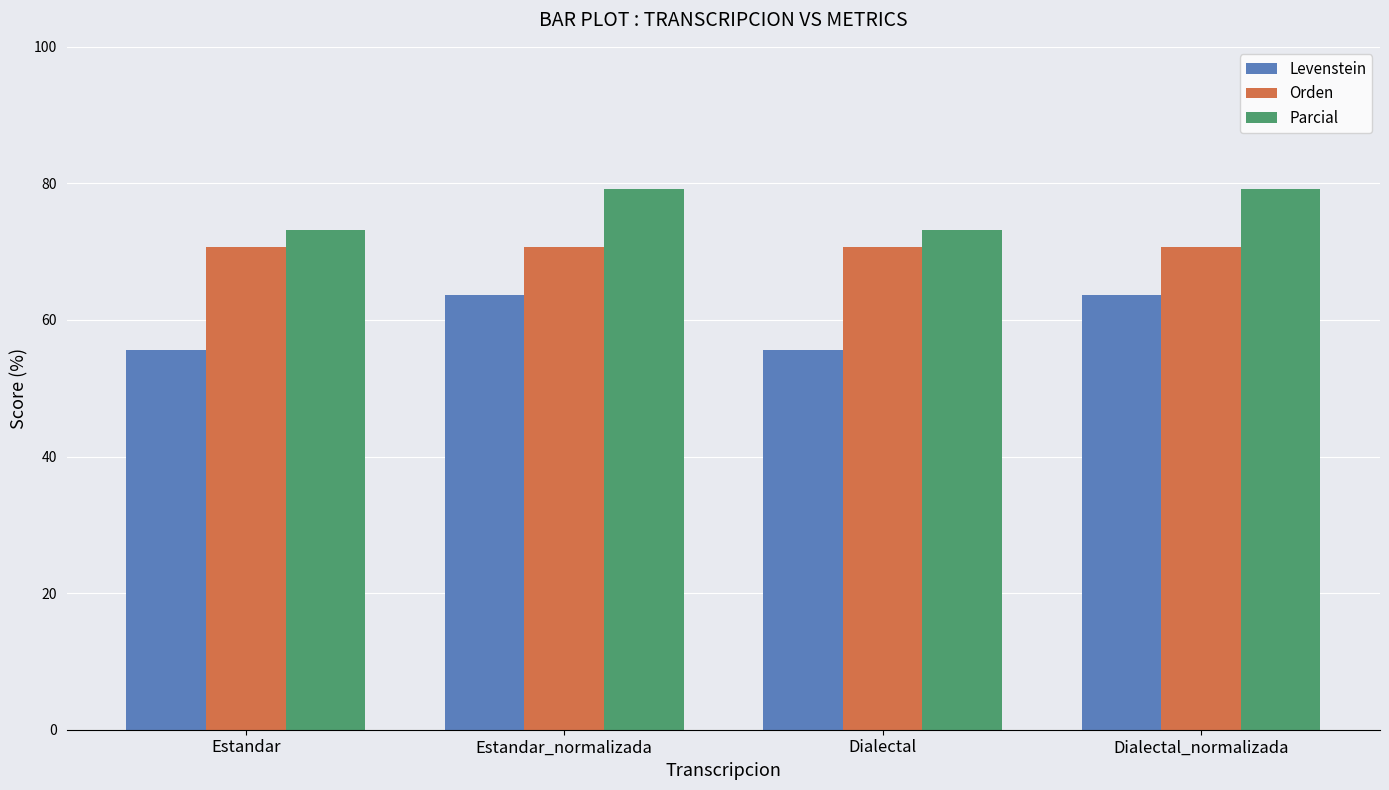

True or false: Levenstein has a value of 86.4 at Dialectal_normalizada.

False